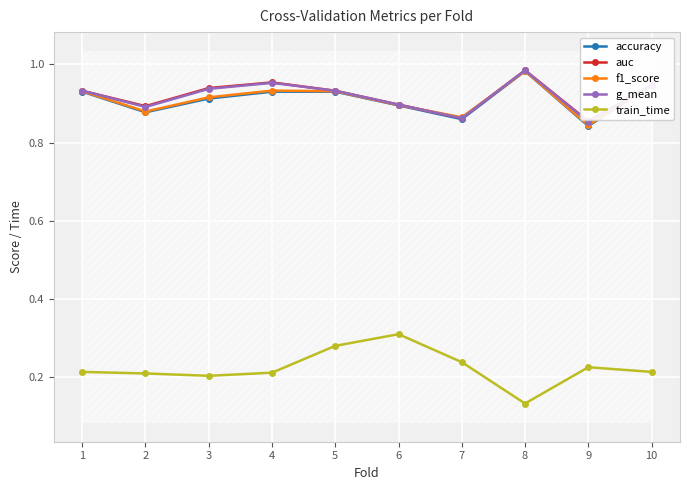

What are all the series names shown in the legend?

accuracy, auc, f1_score, g_mean, train_time